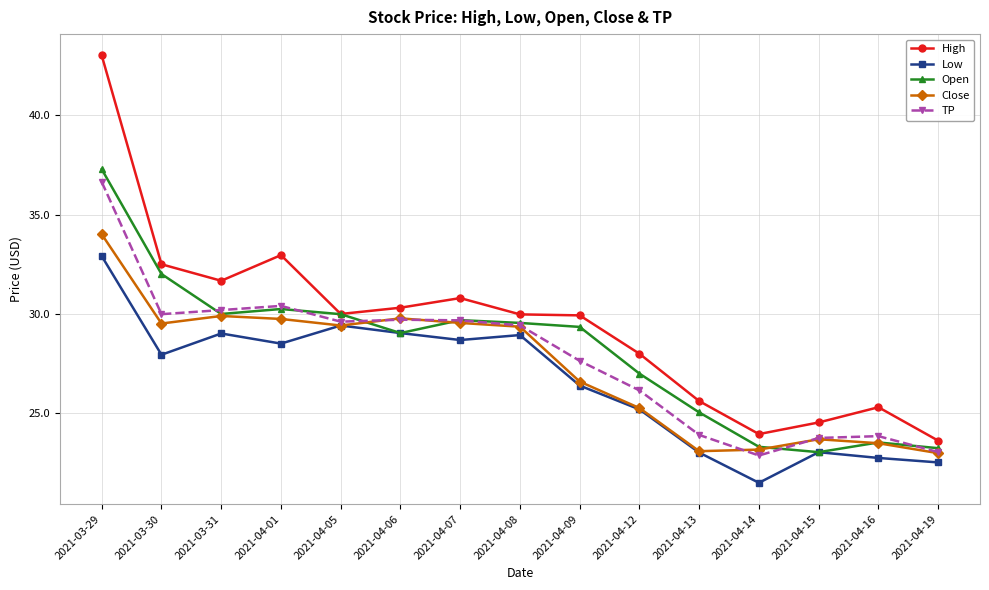

Is this an area chart (filled region under the line)?

No